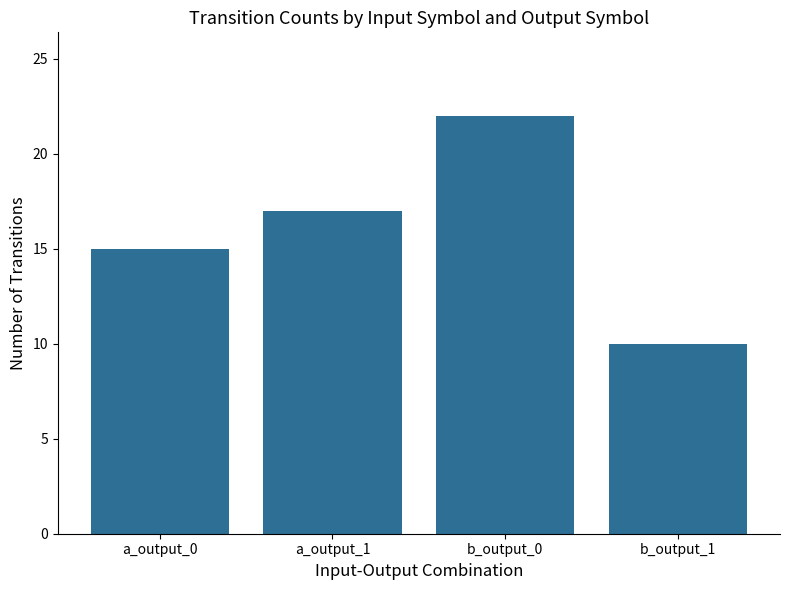

What is the ratio of the value at b_output_1 to the value at a_output_0?

0.7